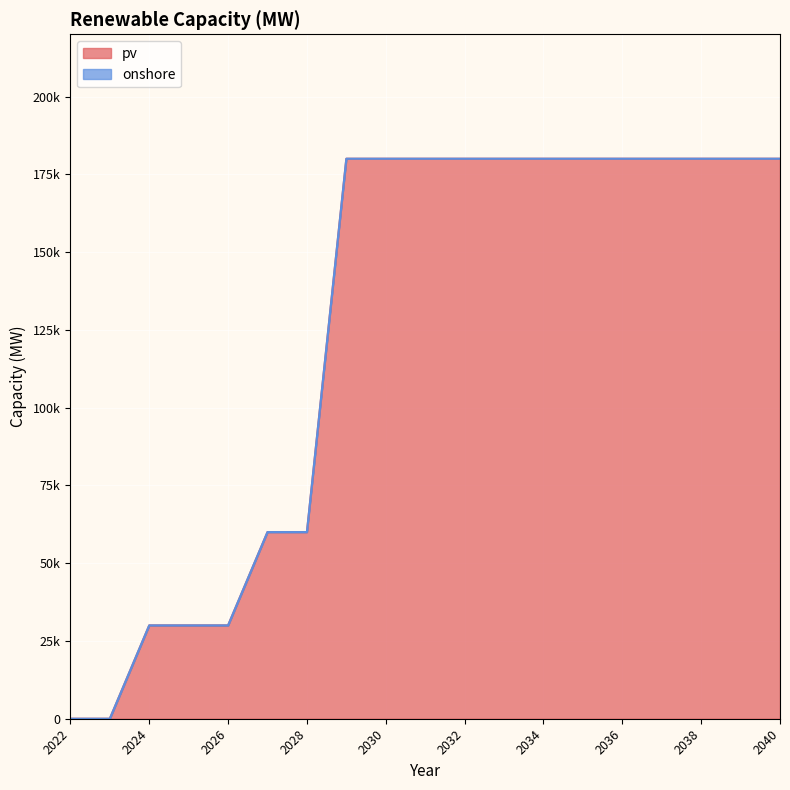

Count the values in the range 30000 to 180000.

17